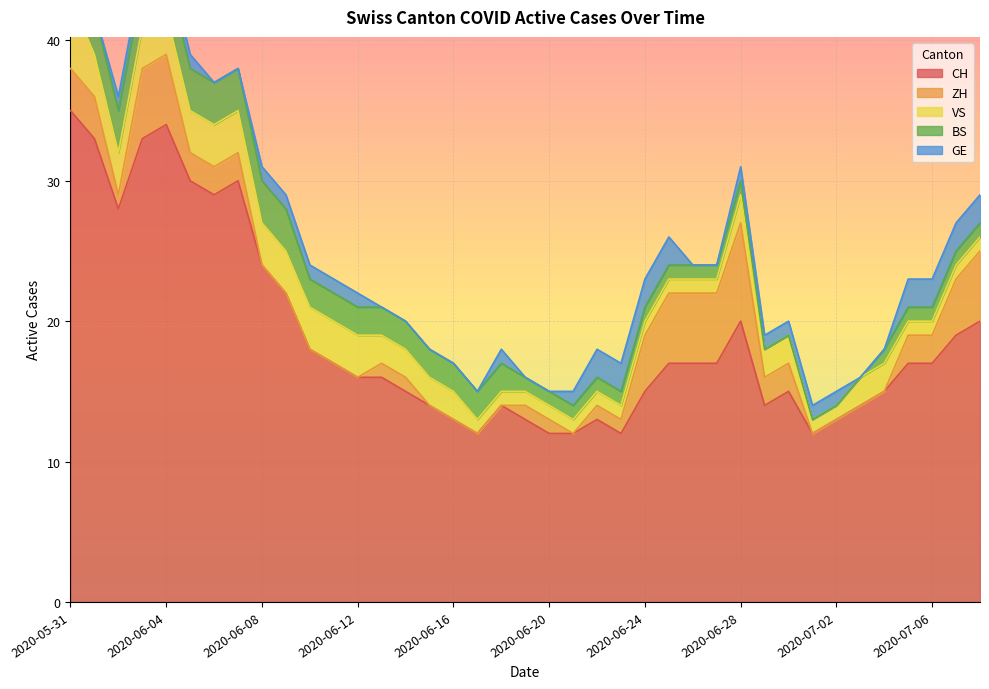

What is the highest value of the GE series?

2